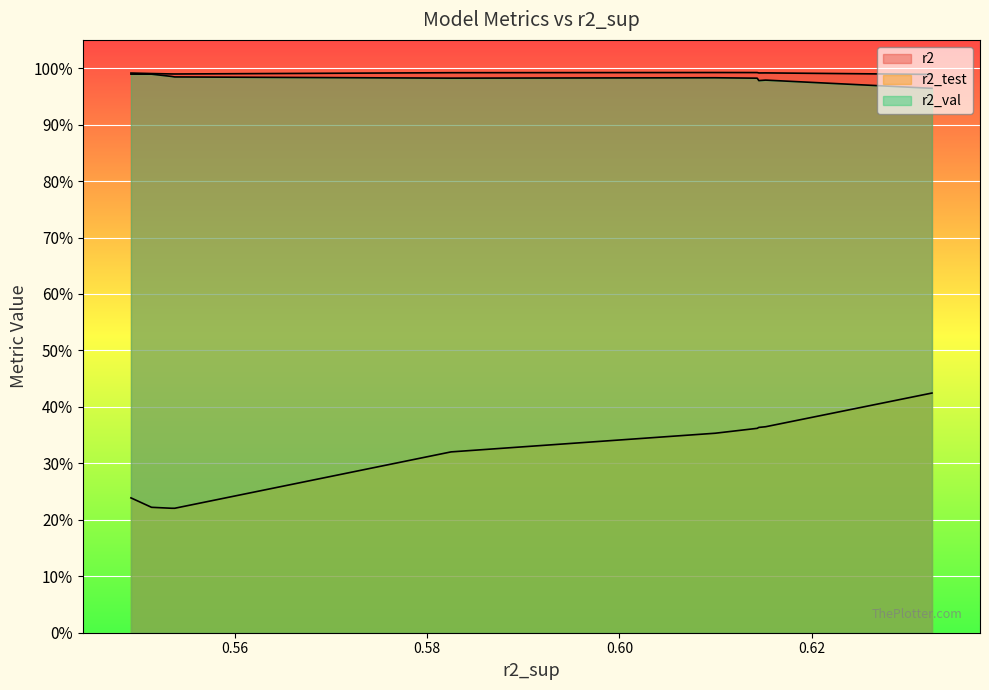

How many data points does each series have?

10